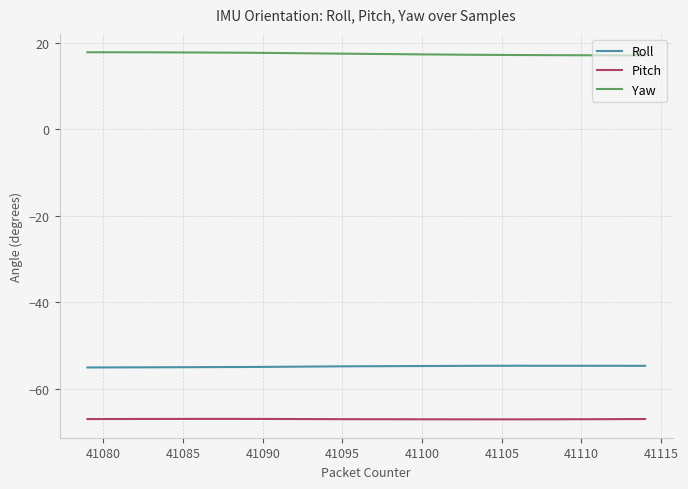

Which series has the largest total across all categories?

Yaw